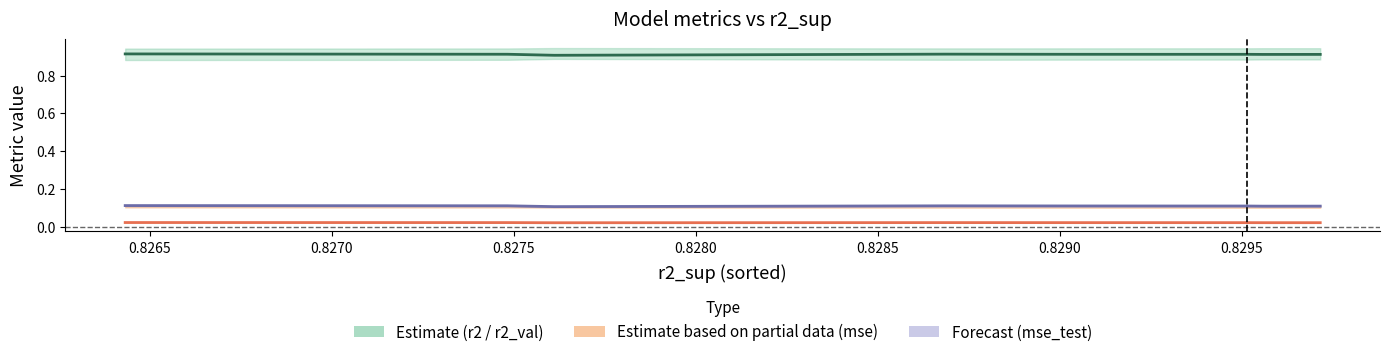

True or false: r2_val (Estimate centre) has more than 0 interior local peaks.

True